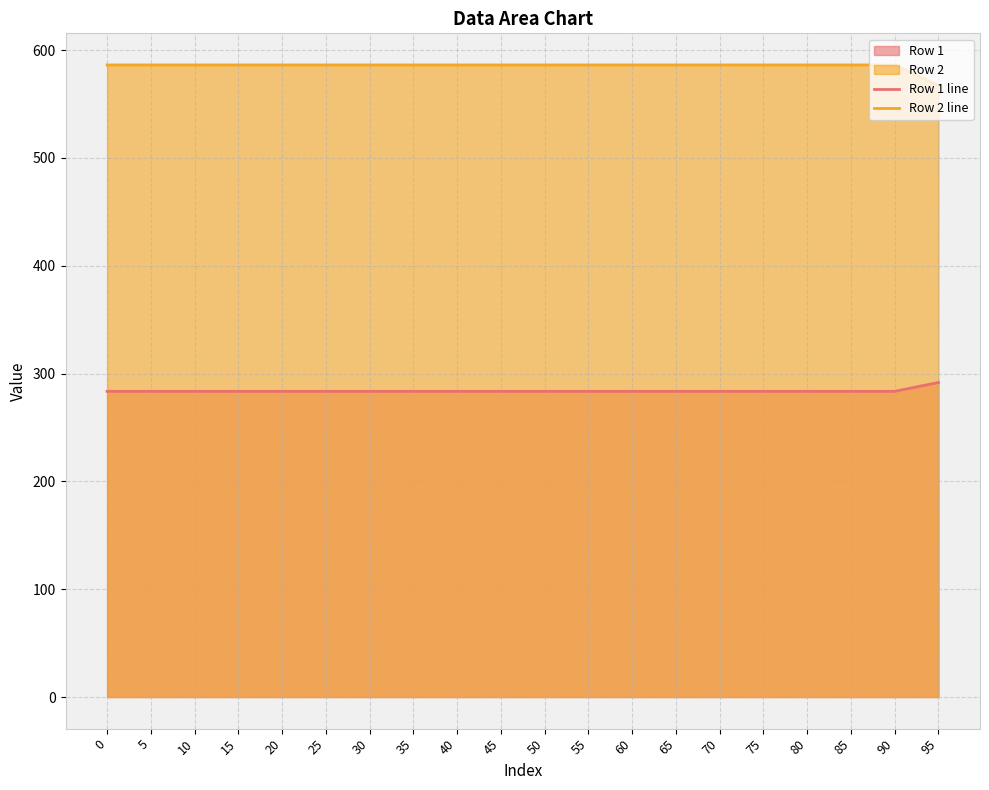

True or false: Row 1 line and Row 2 line cross at least once.

False